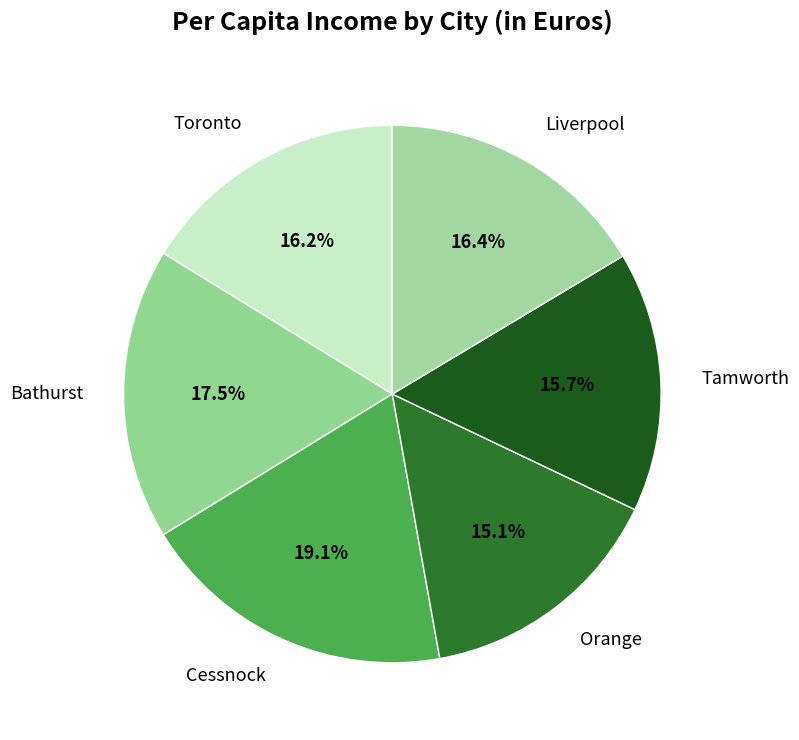

What is the largest slice in the pie chart?

Cessnock